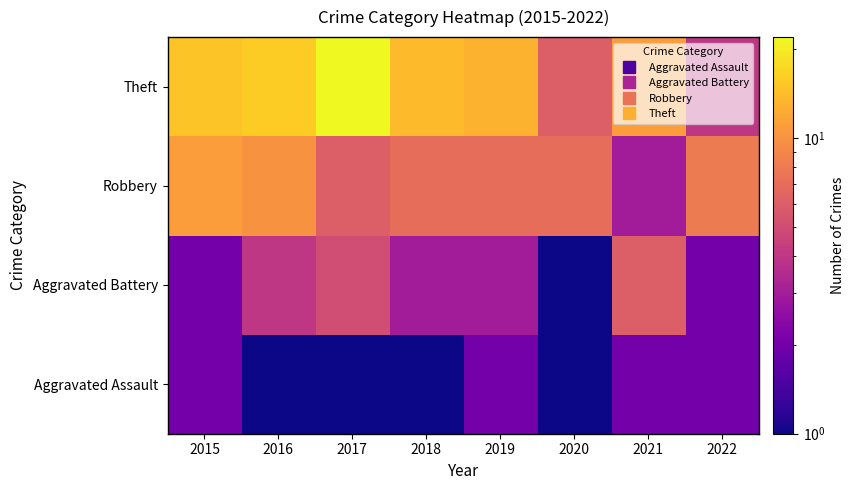

Between 2019 and 2017, which is larger?

2019